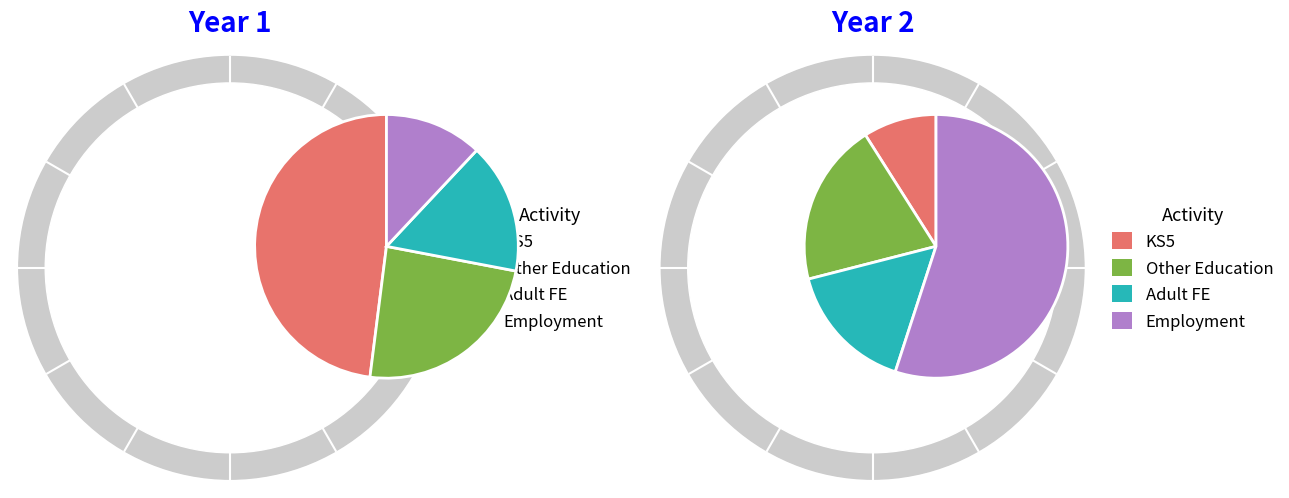

What is the ratio of the value at Employment to the value at KS5?

0.2